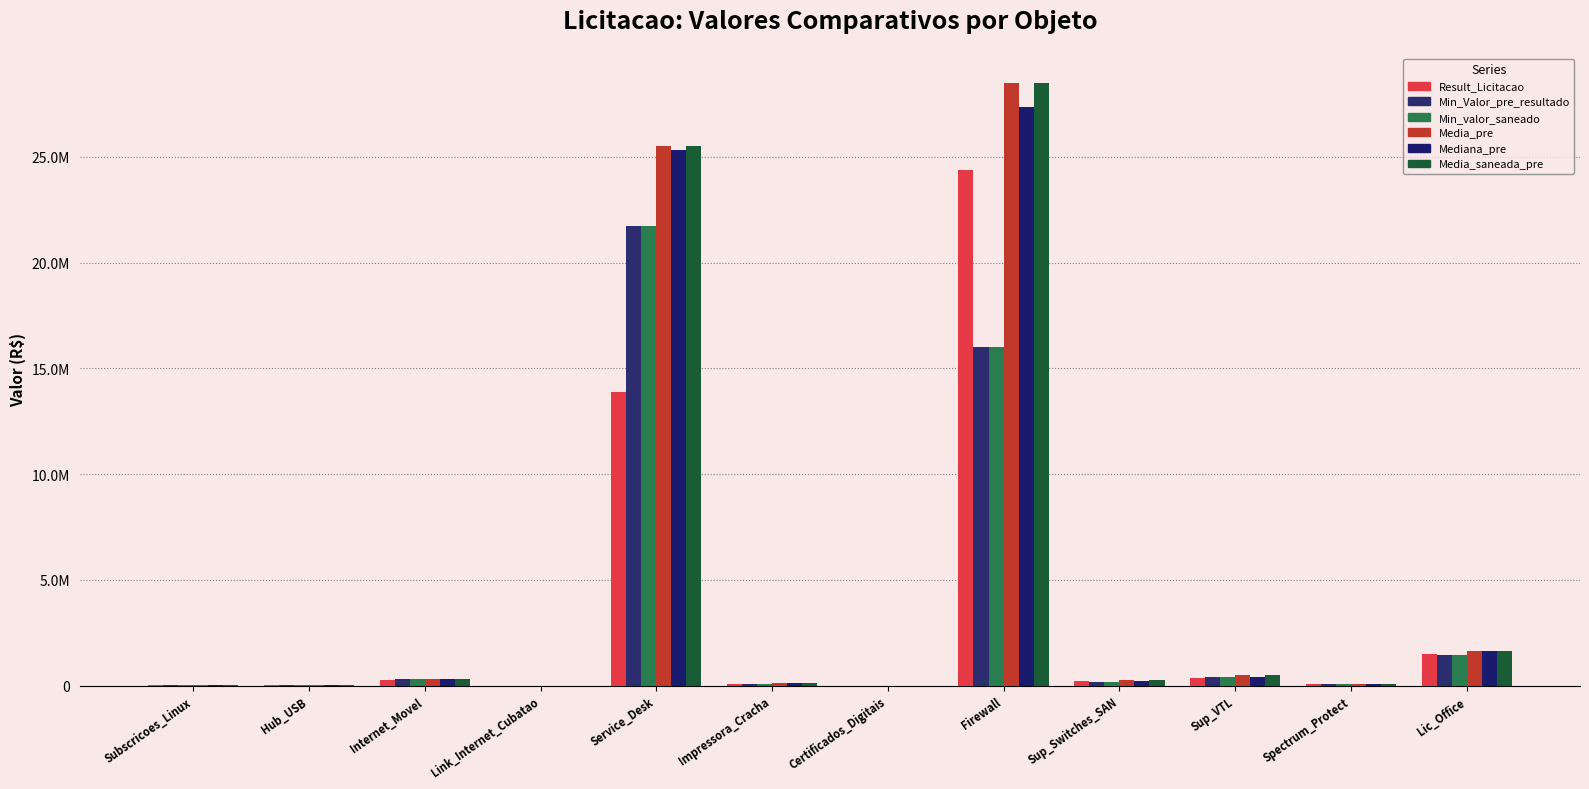

What is the approximate value of Media_pre at Certificados_Digitais?

2659